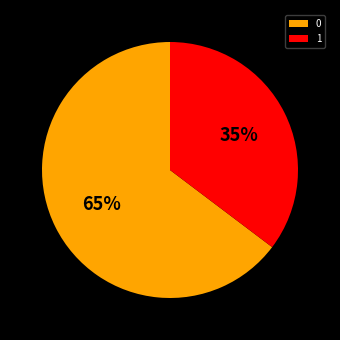

What percentage is the 0 slice, to the nearest percent?

65%